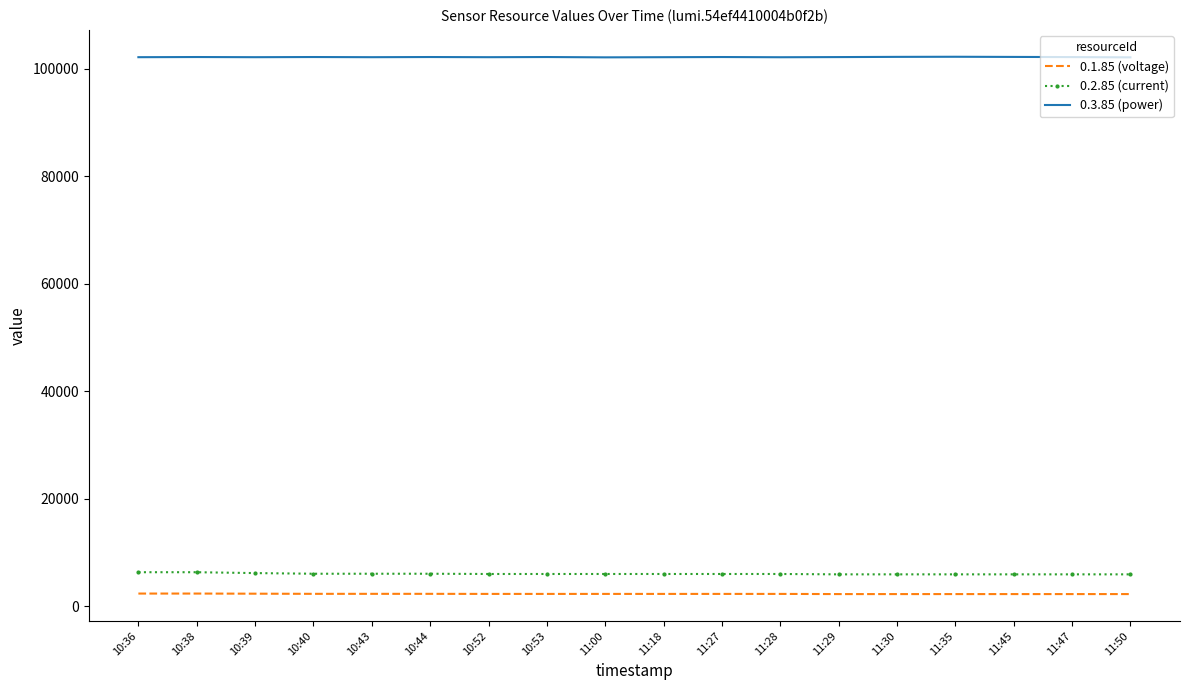

Count the number of categories in the chart.

18